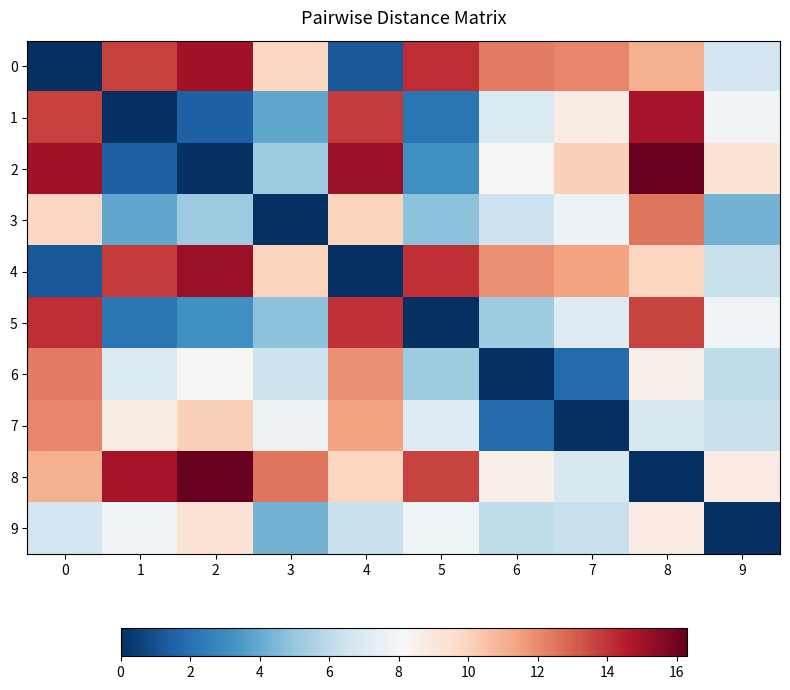

At which category is the sum across all series the highest?

8